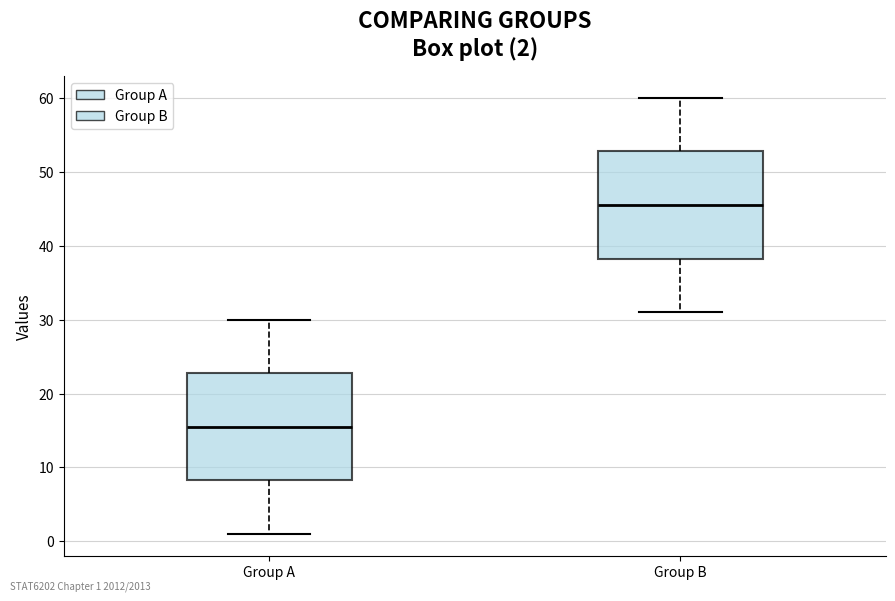

Which box's median line is the lowest?

Group A